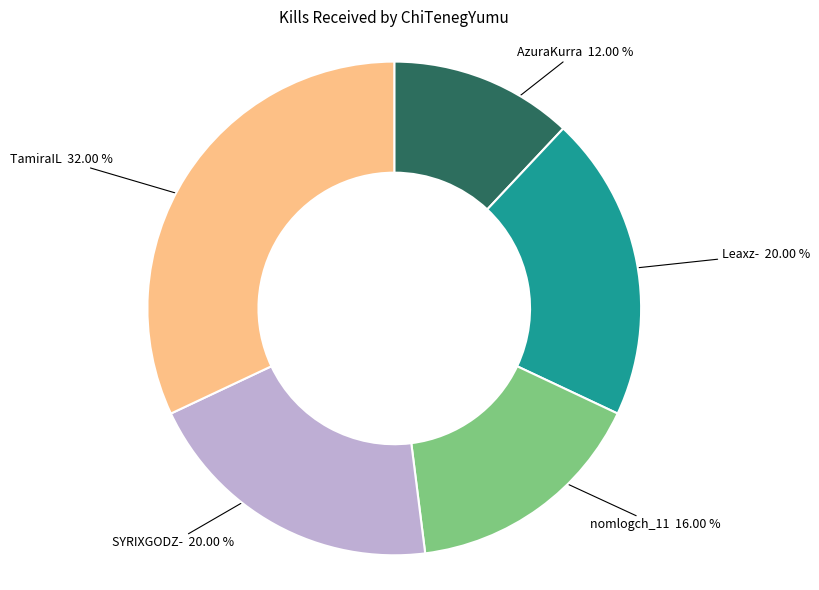

Is there any slice that represents more than half of the pie?

No